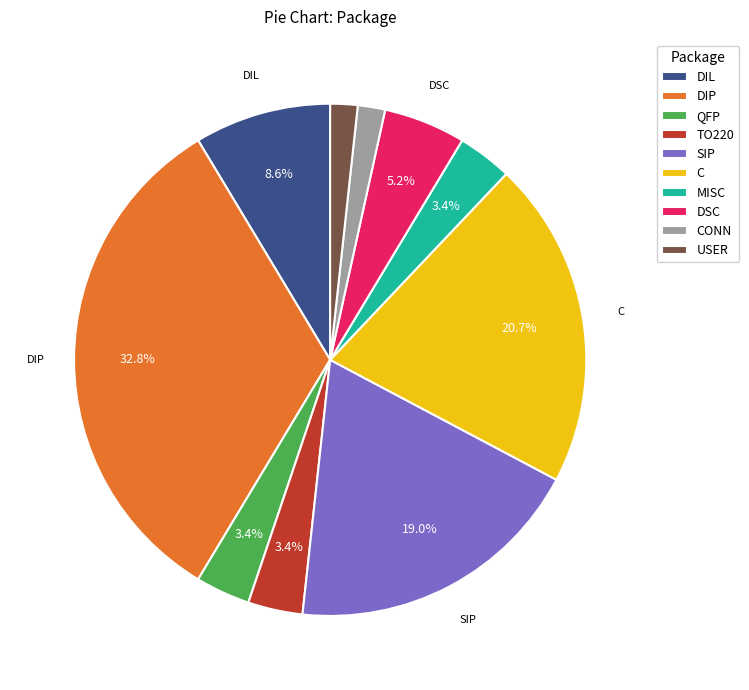

To the nearest percent, what portion does TO220 represent?

3%